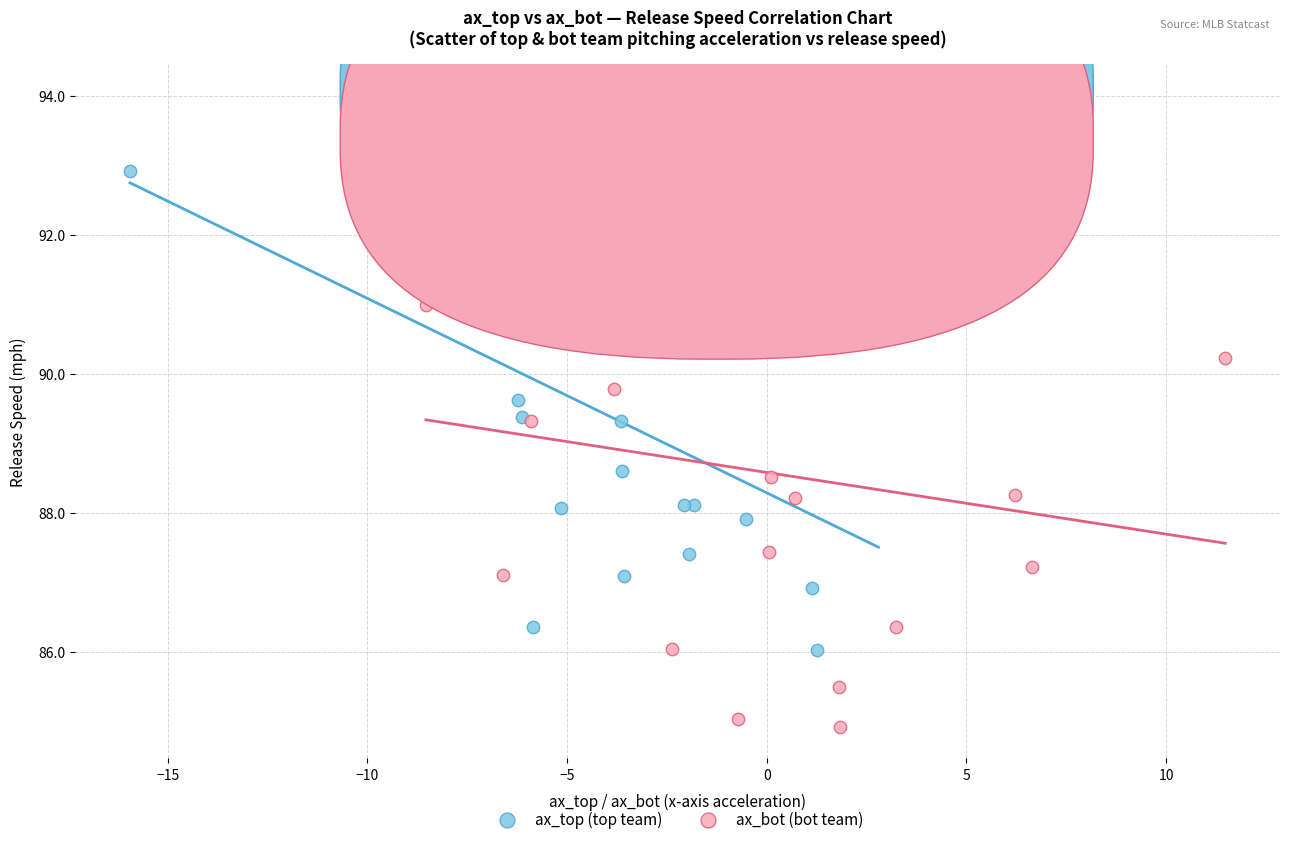

Which series reaches the minimum Y coordinate?

ax_bot (bot team)